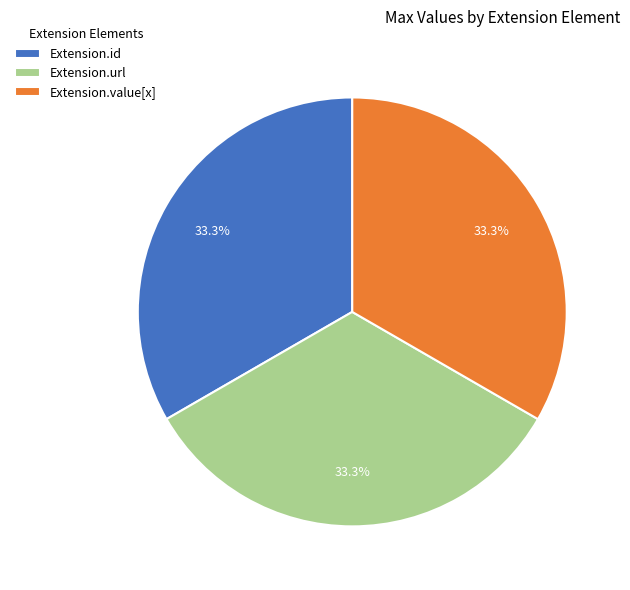

What percentage is NOT represented by Extension.id?

66.7%